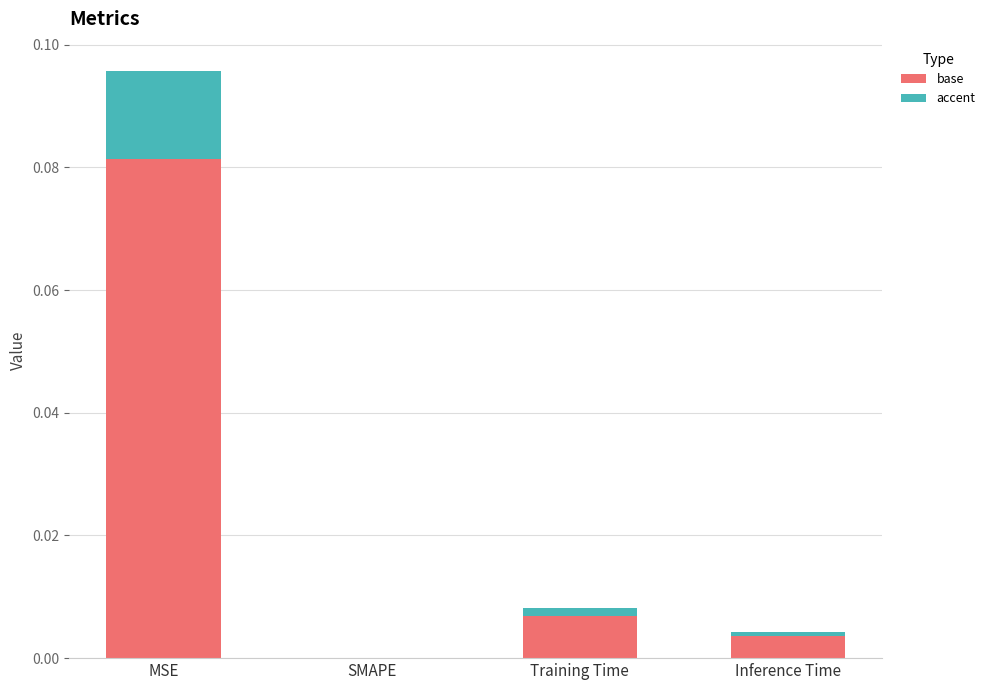

At which category is the sum across all series the highest?

MSE